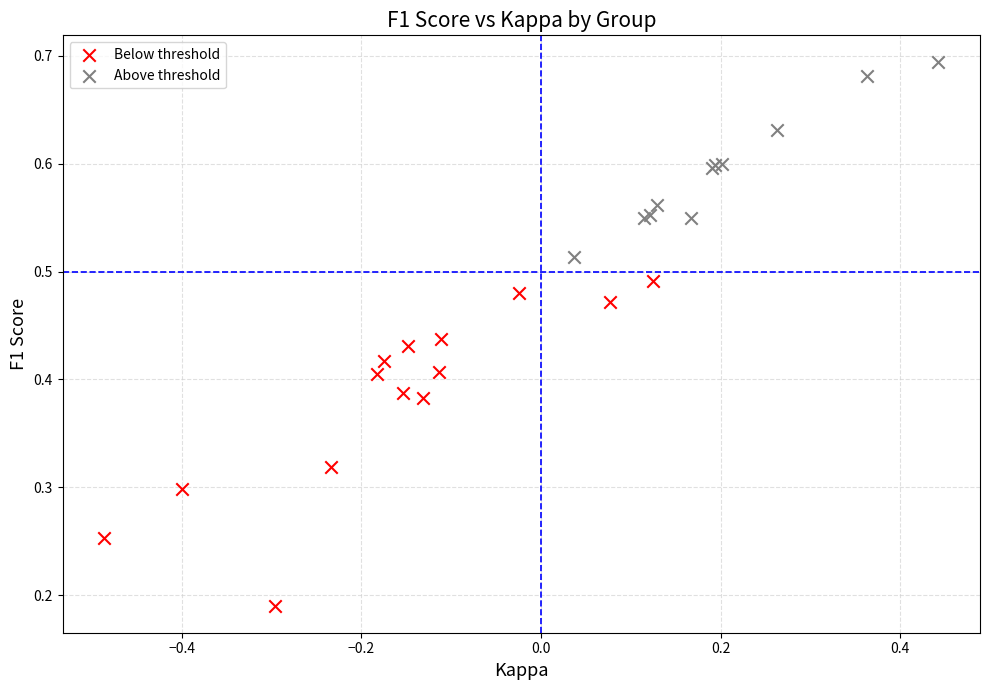

Which series reaches the minimum Y coordinate?

Below threshold